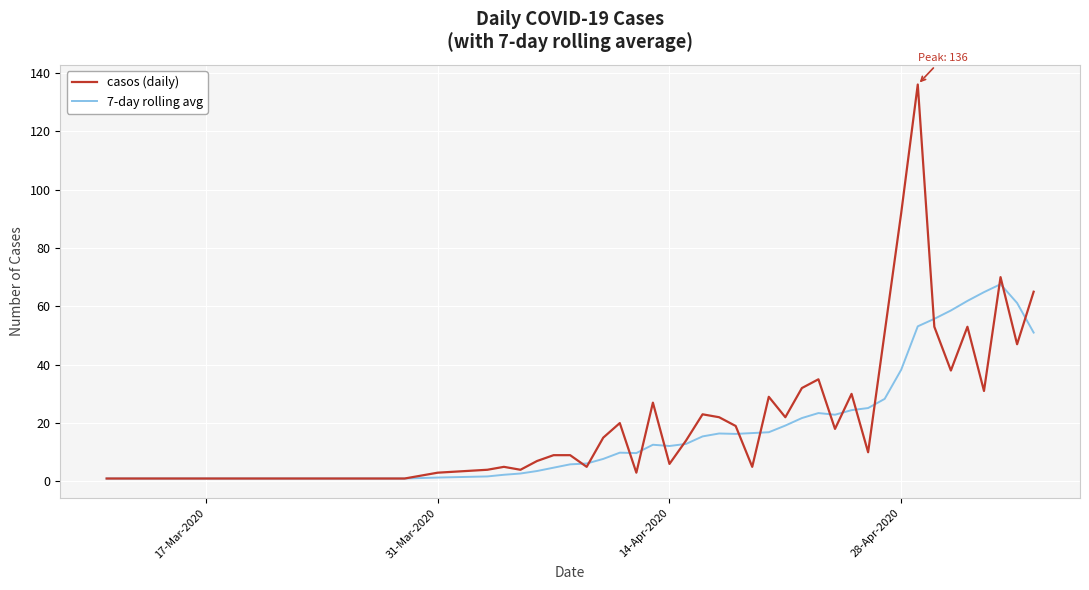

What is the maximum value for casos (daily)?

136.0